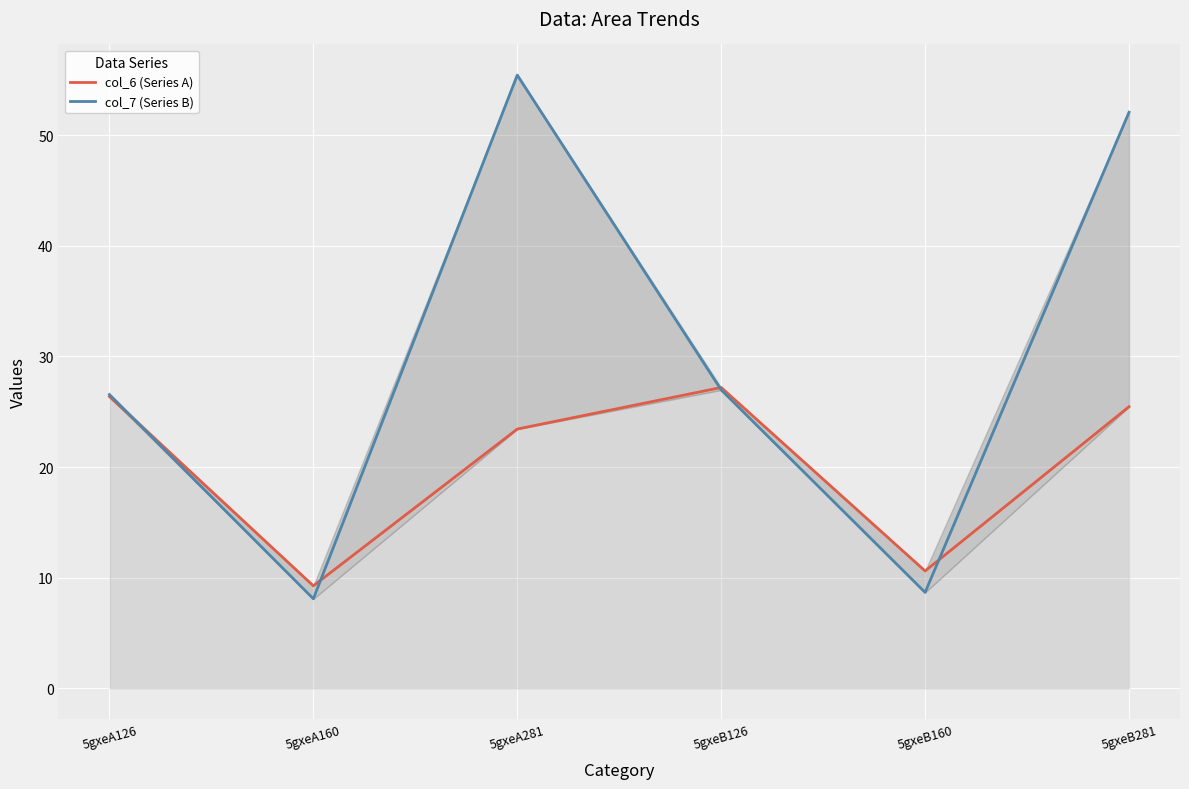

What is the label of the 3rd point from the right?

5gxeB126